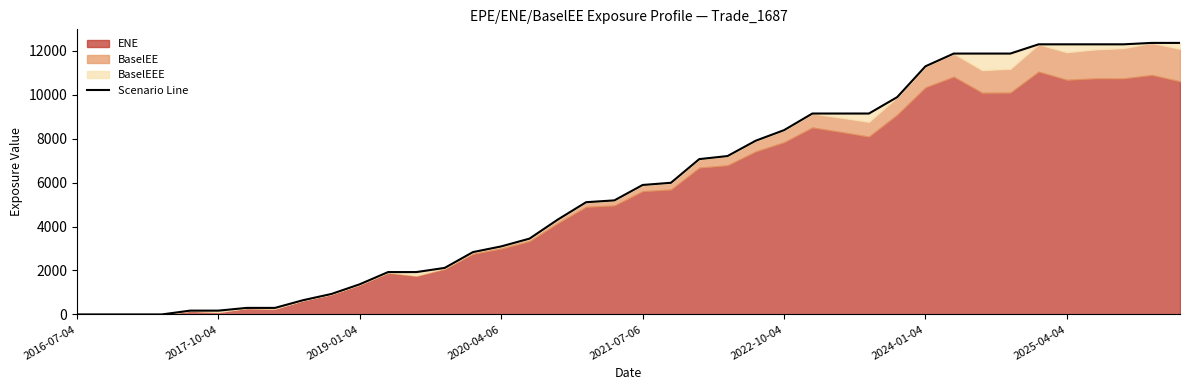

What value does the data have at 8?

649.9